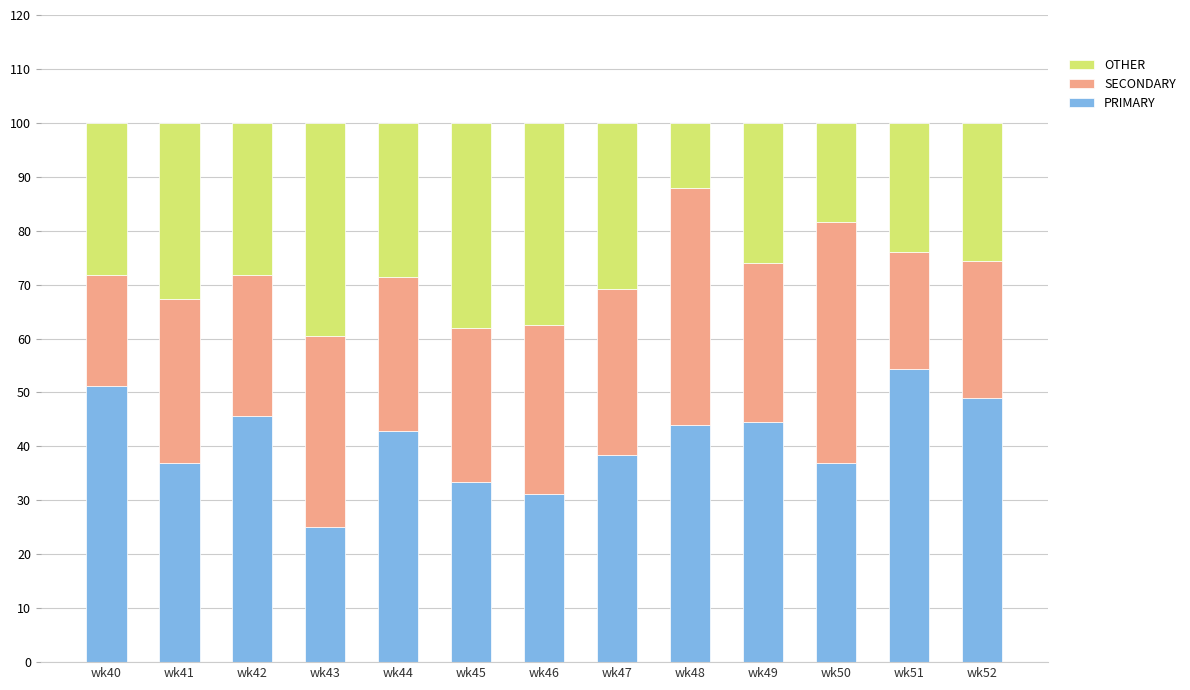

How many bars are there in total?

13